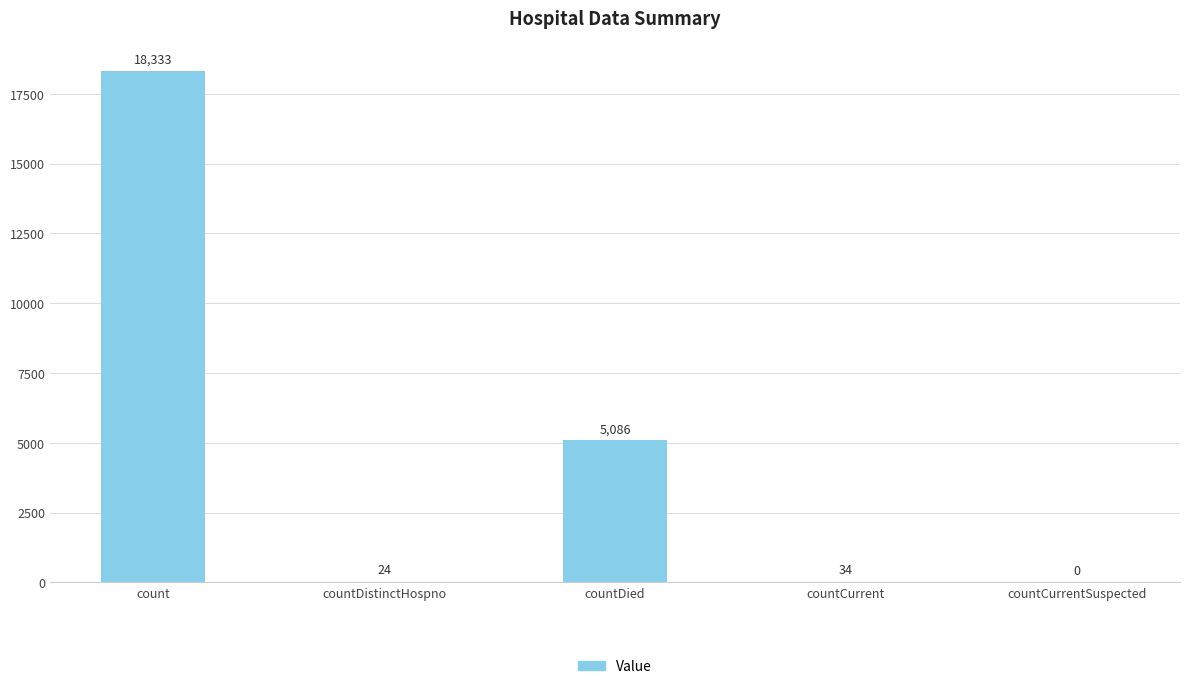

Where does the data first go above 34?

count